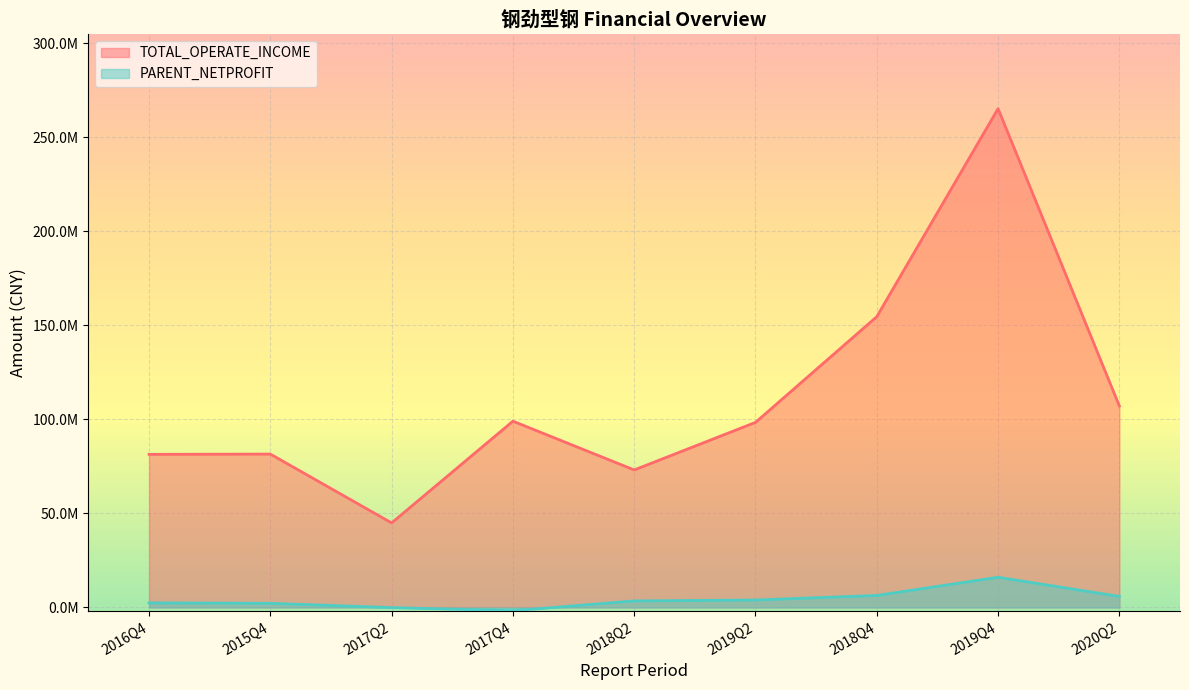

Which series changed the most between 2019Q2 and 2016Q4?

TOTAL_OPERATE_INCOME